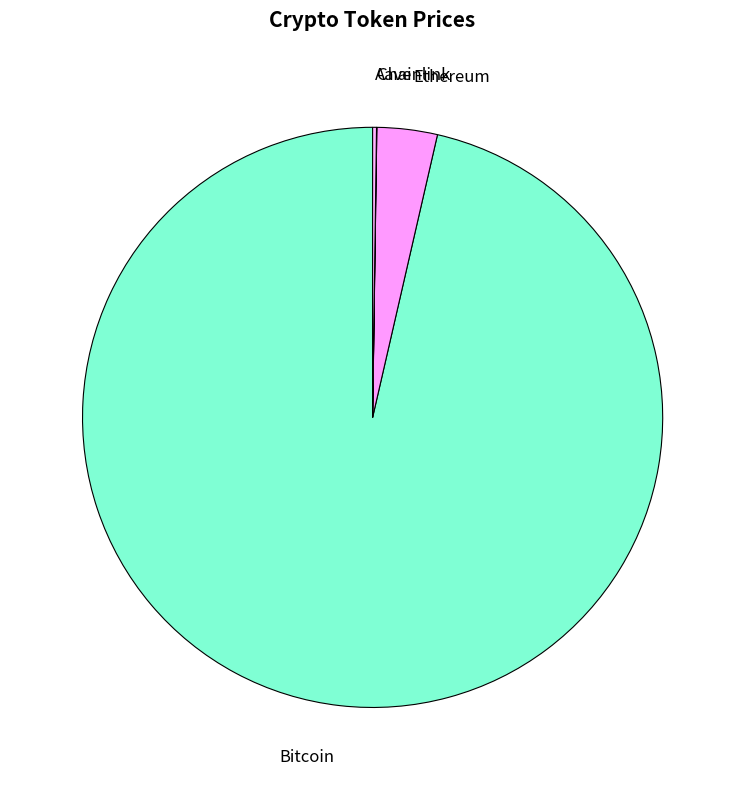

True or false: Ethereum accounts for 3% of the total.

True